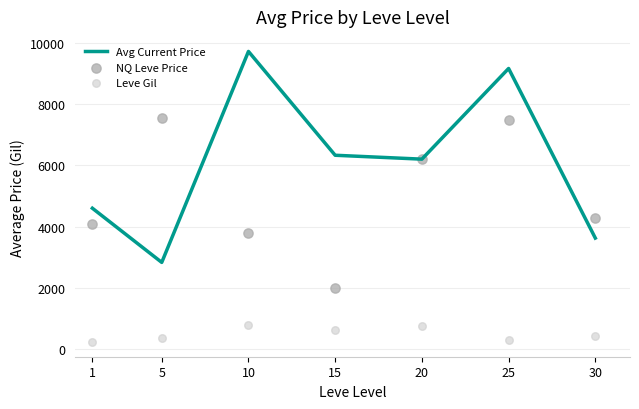

Is the value of Leve Gil at 10 greater than the value of Avg Current Price at 30?

No